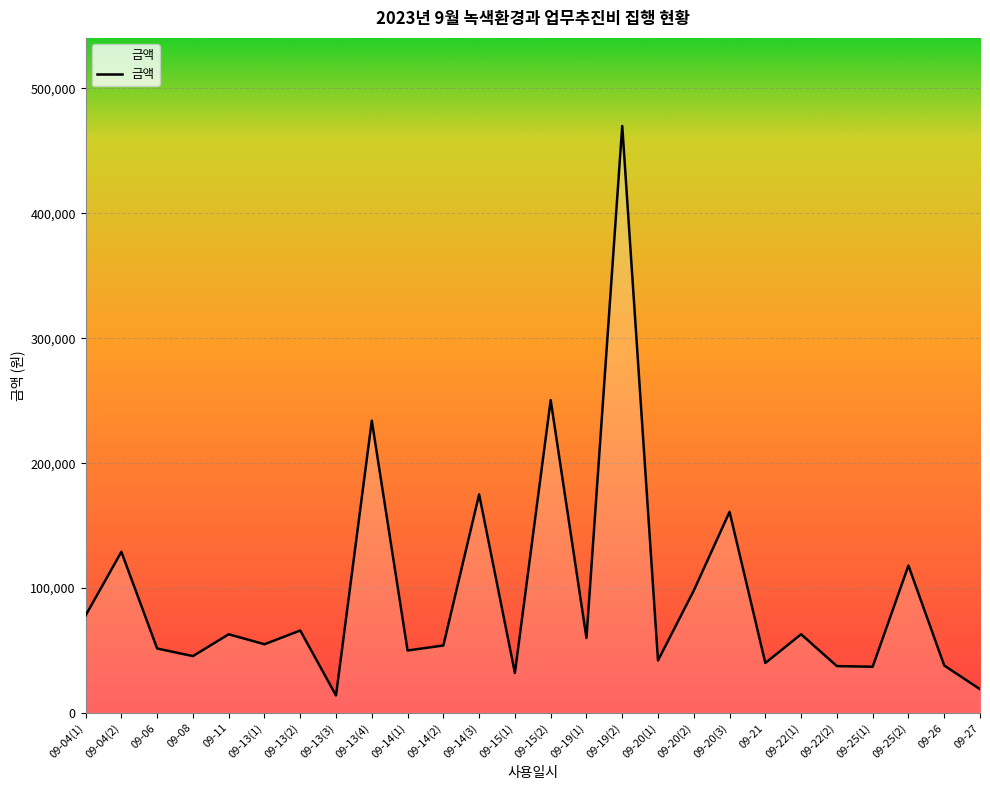

What is the average value?

95427